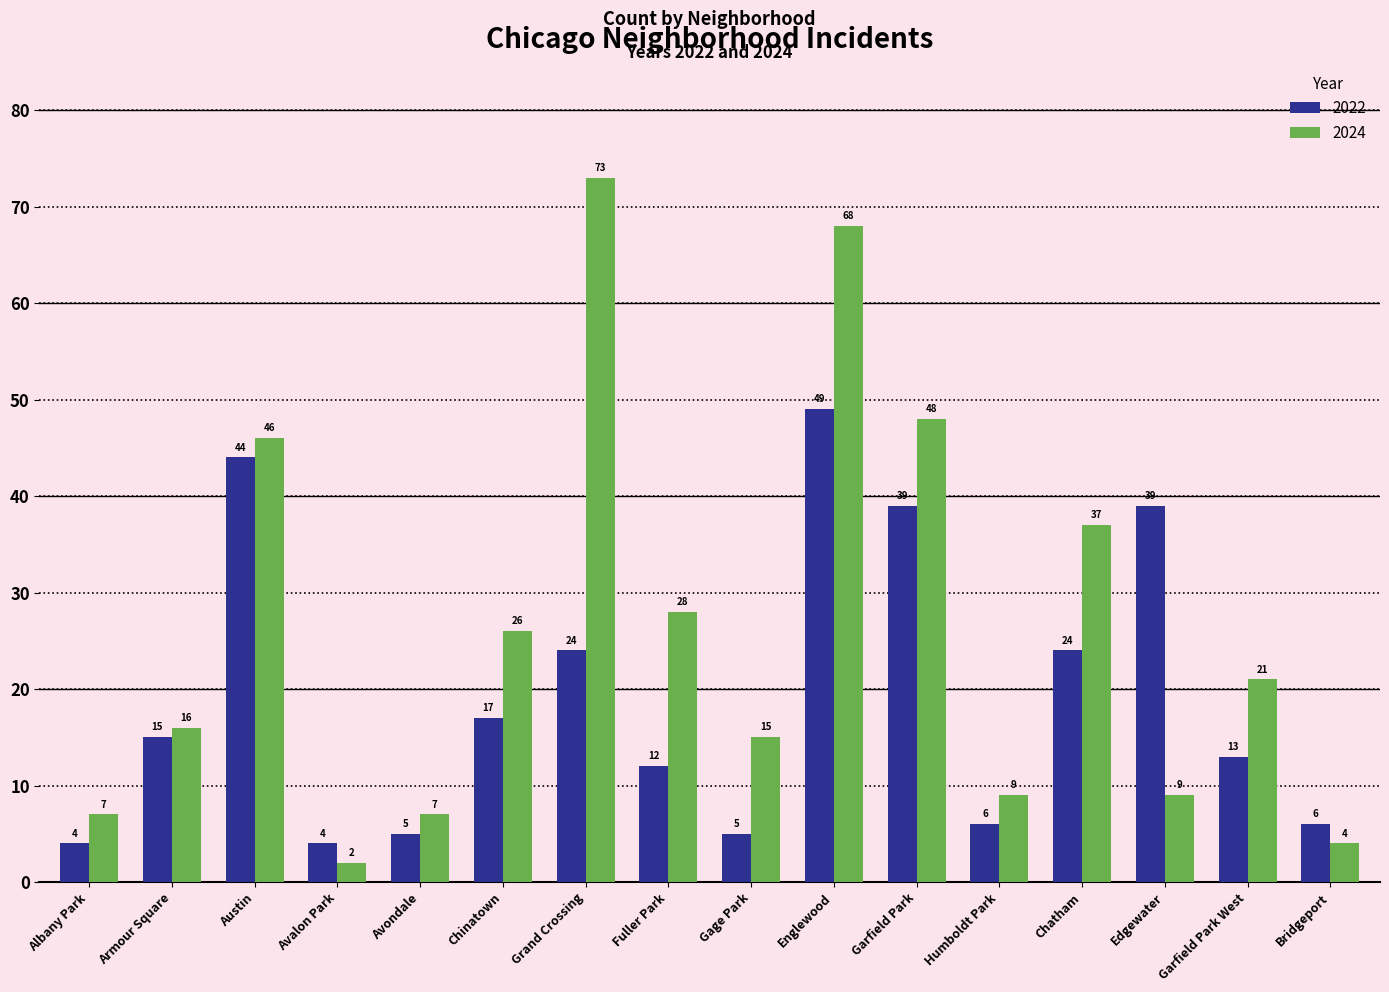

What is the greatest value displayed?

73